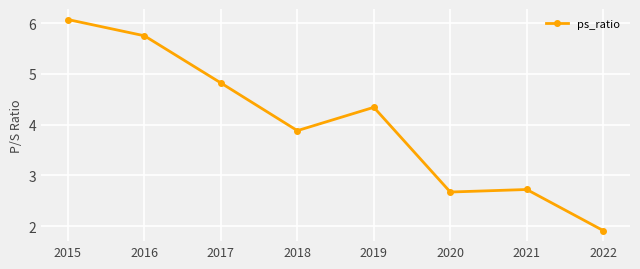

The value at 2020 is 2.7. True or false?

True